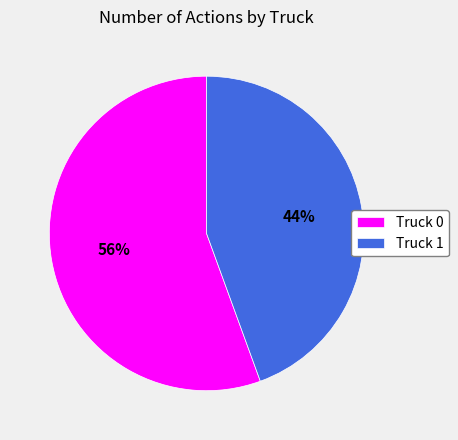

Combined, do Truck 1 and Truck 0 account for over 50%?

Yes